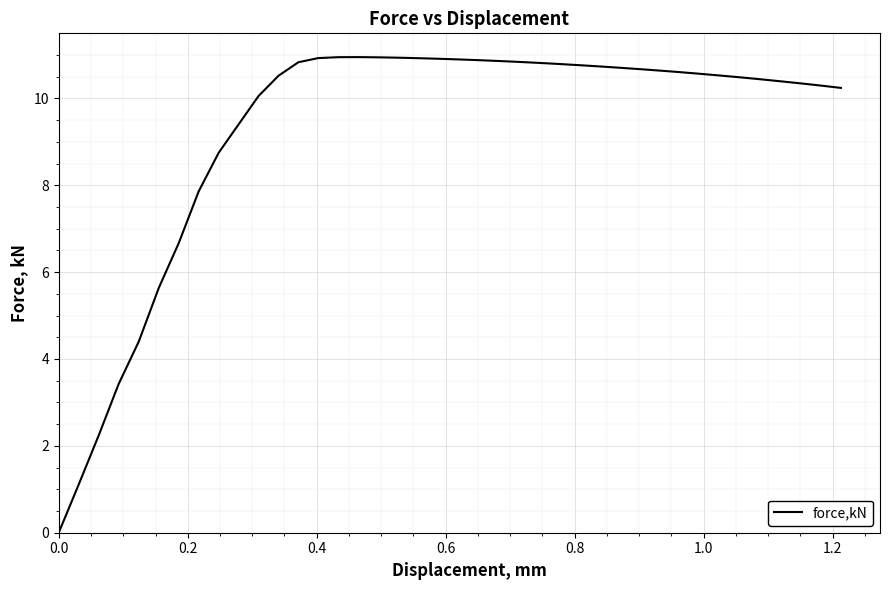

What is the difference between the maximum and minimum values?

10.9